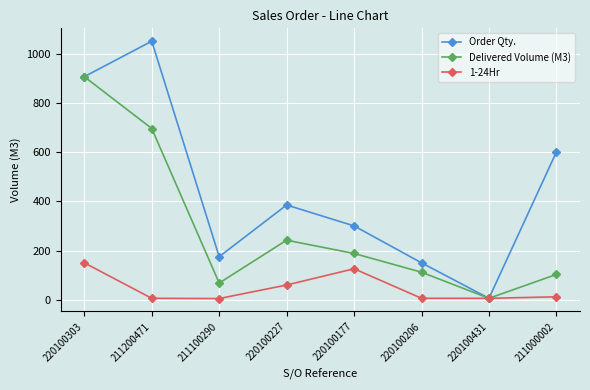

What is the difference between the highest and lowest values at 220100177?

174.0